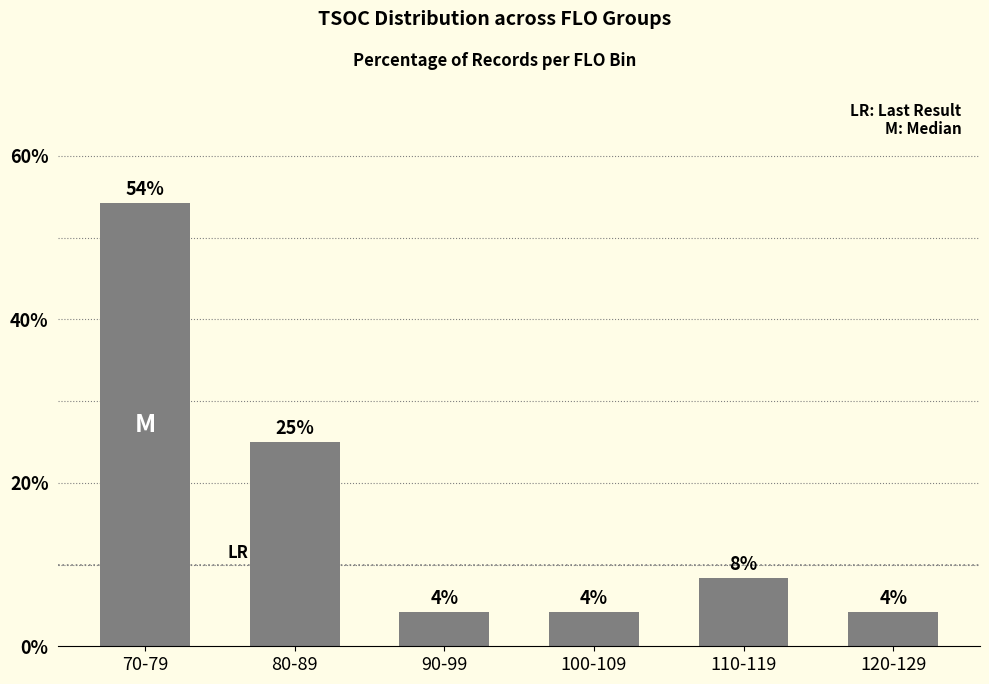

Does the chart contain any negative values?

No